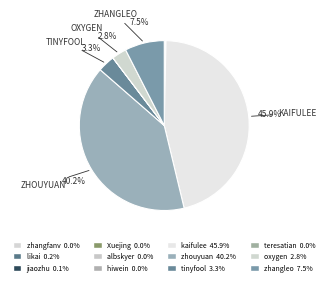

What is the smallest slice in the pie chart?

teresatian